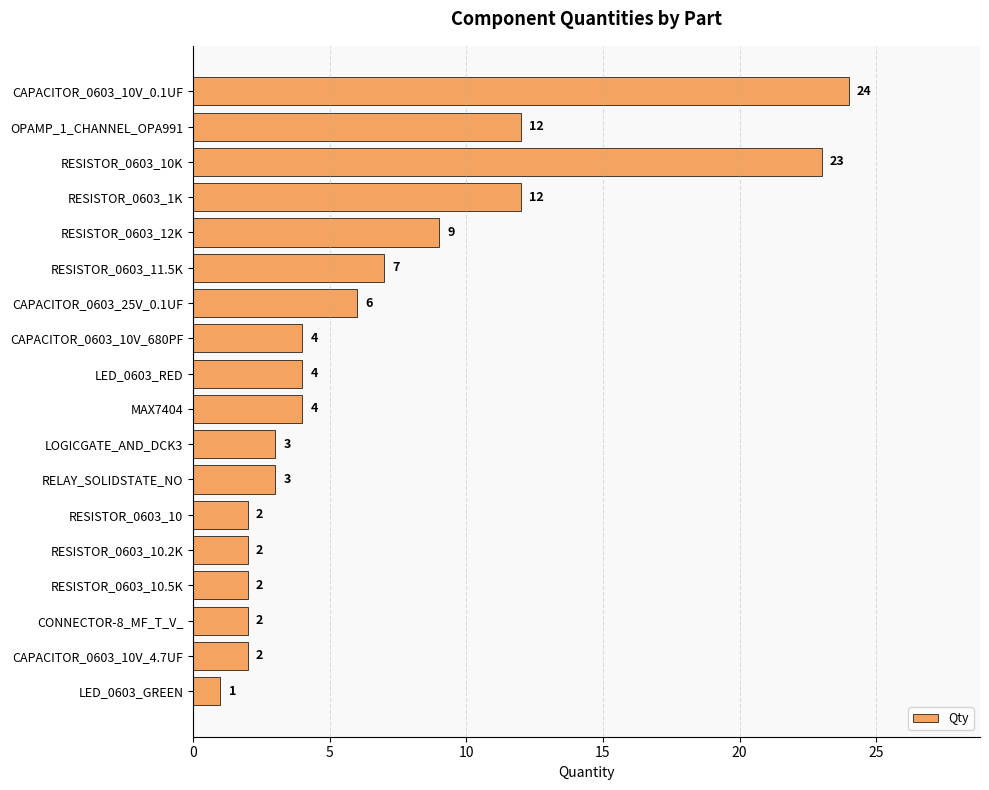

What is the sum of all values?

122